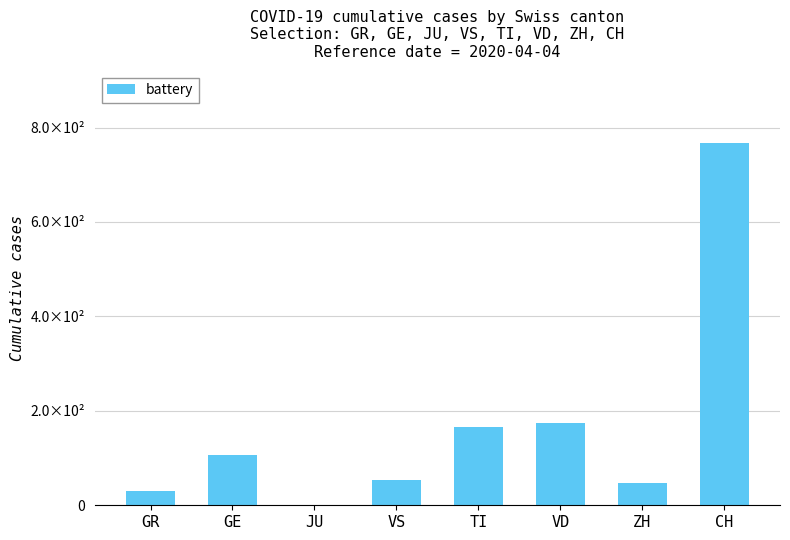

Are the bars horizontal?

No